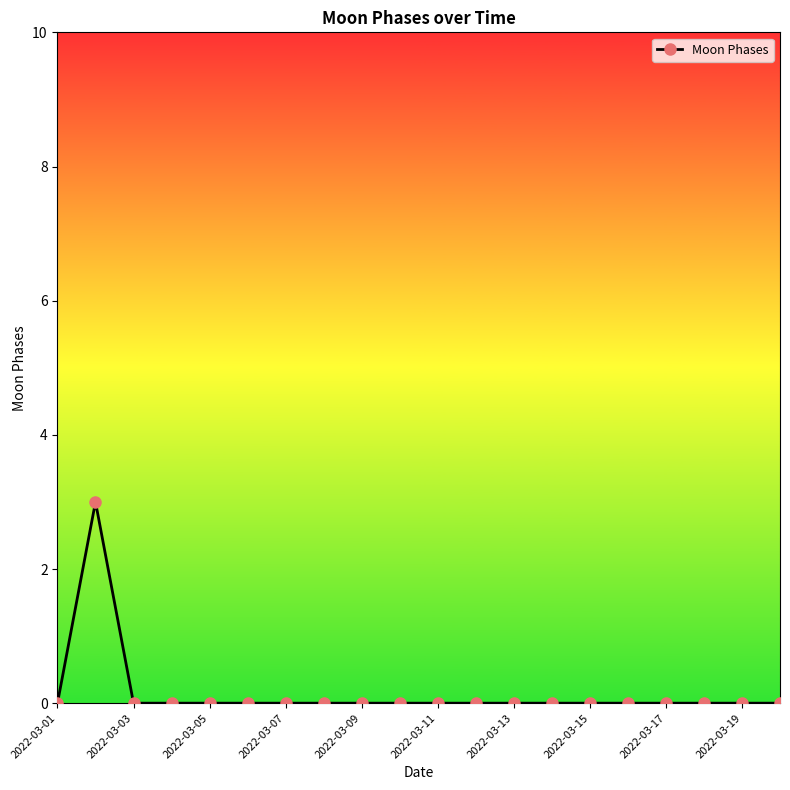

Count the number of categories in the chart.

20